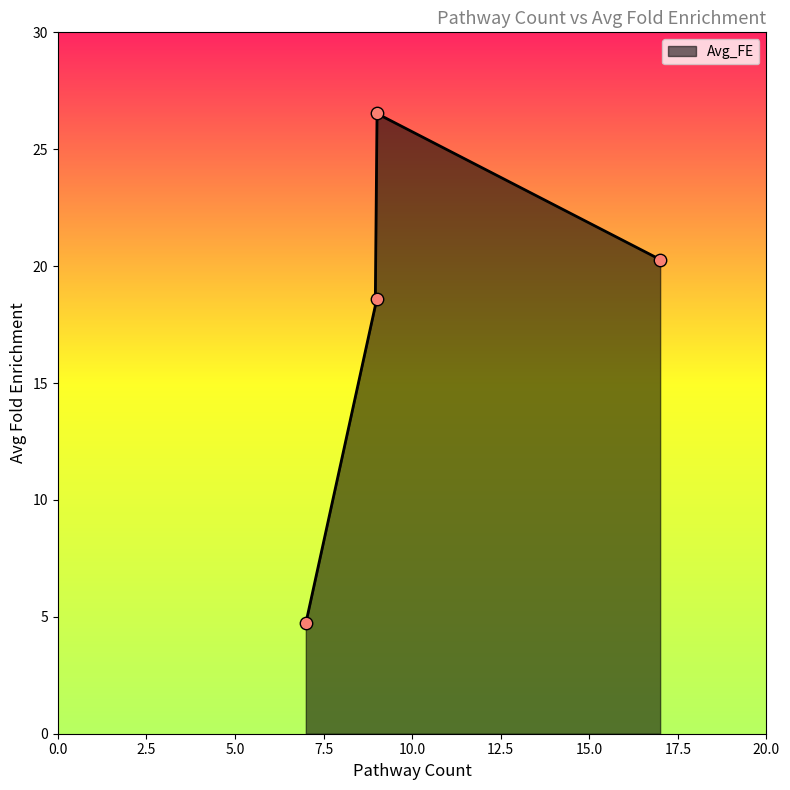

Approximately how many times larger is the value at Genes, Mir, Nfe2l2 compared to Binding, Protein, Ubiquitin?

1.3